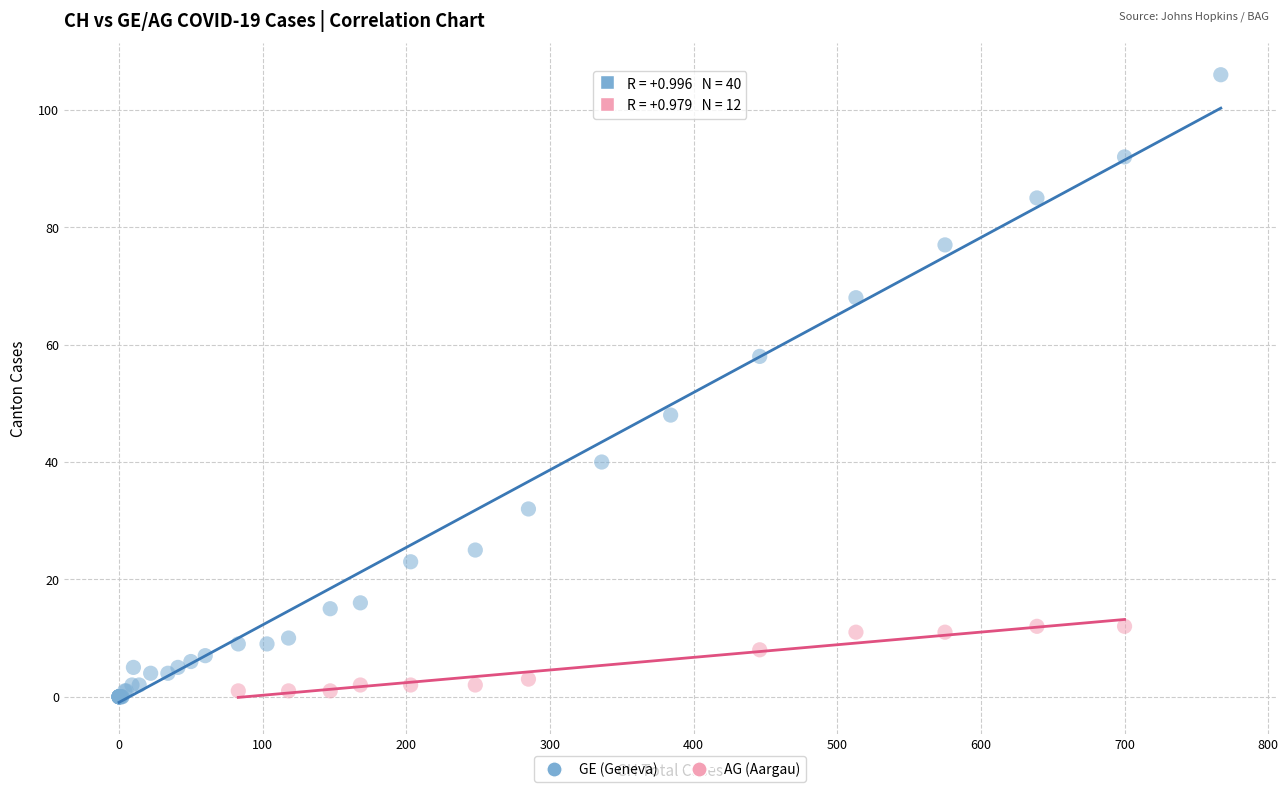

Which series reaches the maximum Y coordinate?

GE (Geneva)